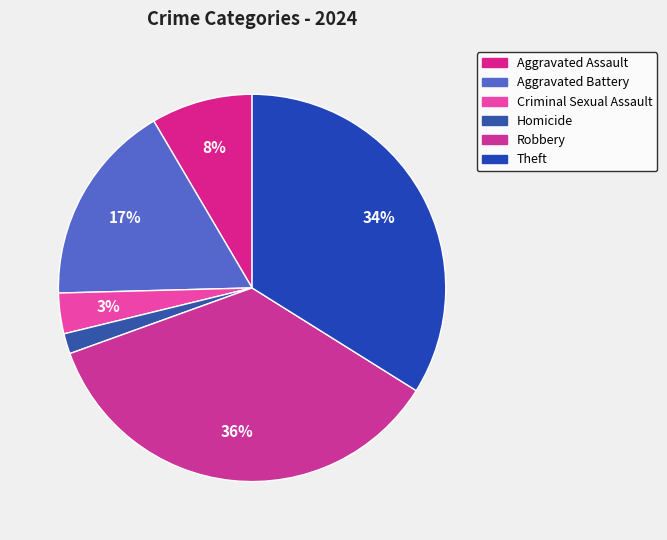

What percentage is the Homicide slice, to the nearest percent?

2%